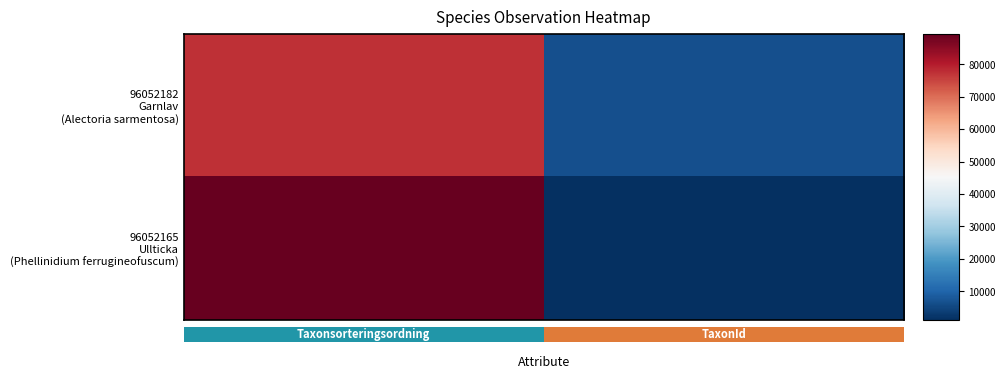

The row_0 series shows 77506 at 0.00. True or false?

True